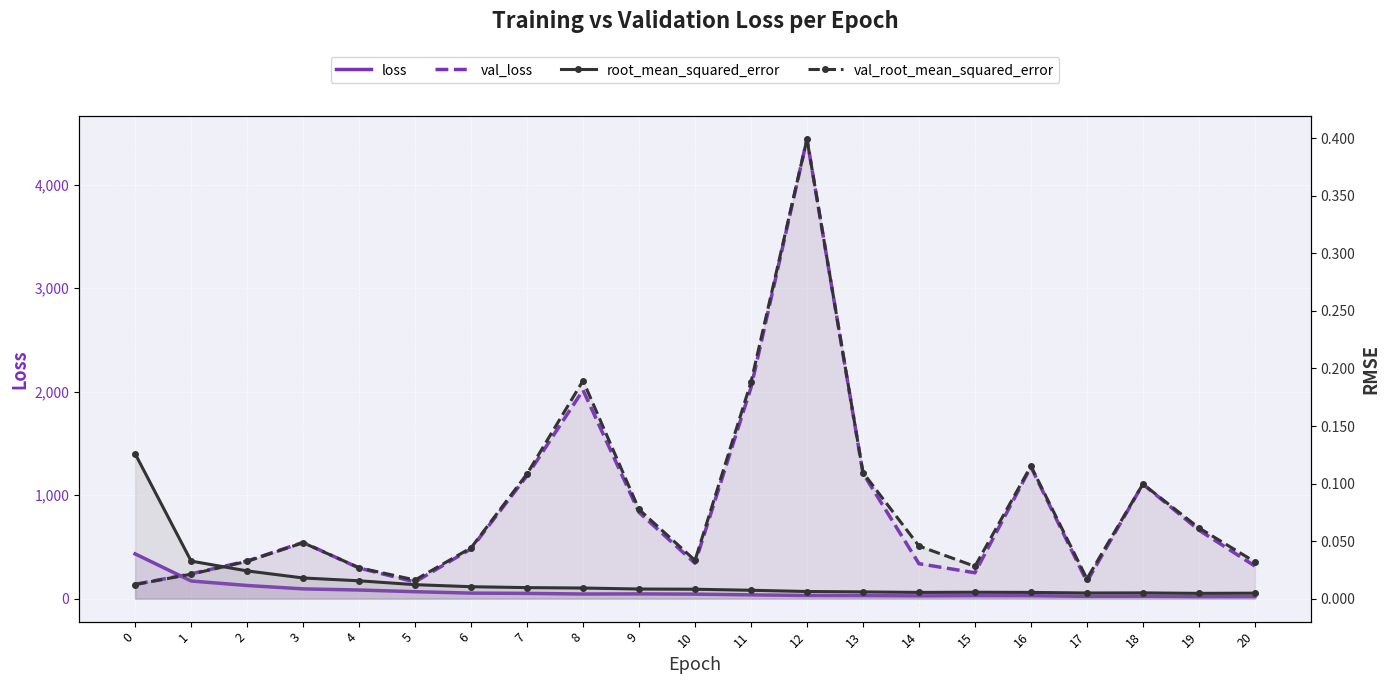

Reading left to right, extract all data points from this chart.

loss: 0=432.5	1=170.6	2=127.2	3=94.4	4=83.4	5=67.2	6=53.6	7=50.8	8=44.9	9=45.9	10=43.8	11=36.5	12=30.7	13=29.3	14=26.8	15=29.0	16=28.3	17=22.4	18=23.5	19=19.8	20=20.2
val_loss: 0=138.6	1=239.3	2=363.6	3=543.5	4=295.7	5=161.4	6=481.7	7=1187.8	8=2014.2	9=833.6	10=342.1	11=2038.7	12=4439.1	13=1211.6	14=337.8	15=250.1	16=1272.8	17=163.9	18=1106.4	19=662.3	20=315.1
root_mean_squared_error: 0=0.1	1=0.0	2=0.0	3=0.0	4=0.0	5=0.0	6=0.0	7=0.0	8=0.0	9=0.0	10=0.0	11=0.0	12=0.0	13=0.0	14=0.0	15=0.0	16=0.0	17=0.0	18=0.0	19=0.0	20=0.0
val_root_mean_squared_error: 0=0.0	1=0.0	2=0.0	3=0.0	4=0.0	5=0.0	6=0.0	7=0.1	8=0.2	9=0.1	10=0.0	11=0.2	12=0.4	13=0.1	14=0.0	15=0.0	16=0.1	17=0.0	18=0.1	19=0.1	20=0.0